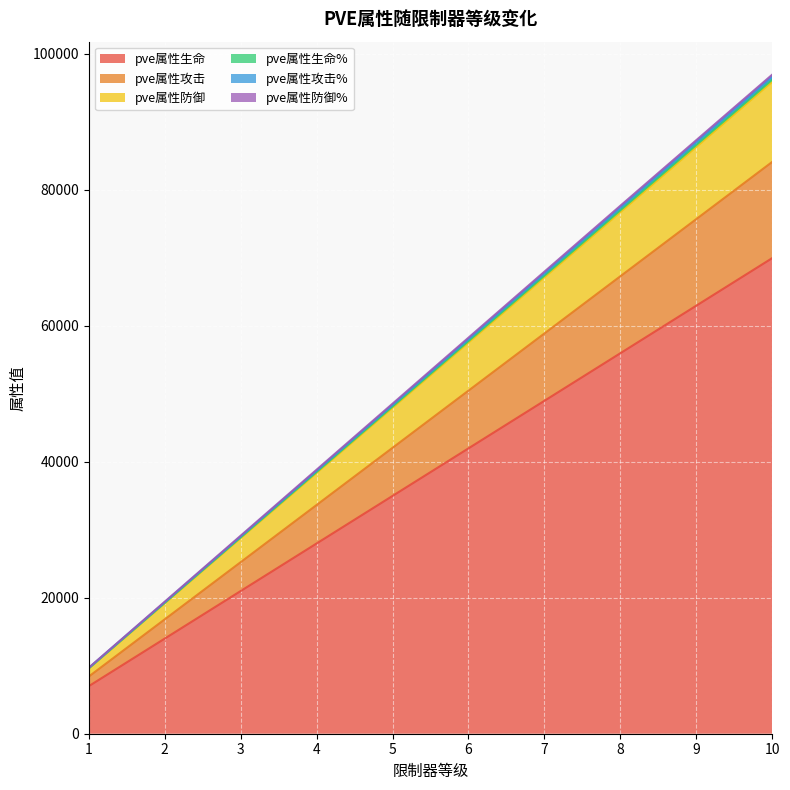

True or false: pve属性攻击 and pve属性生命 intersect in this chart.

False